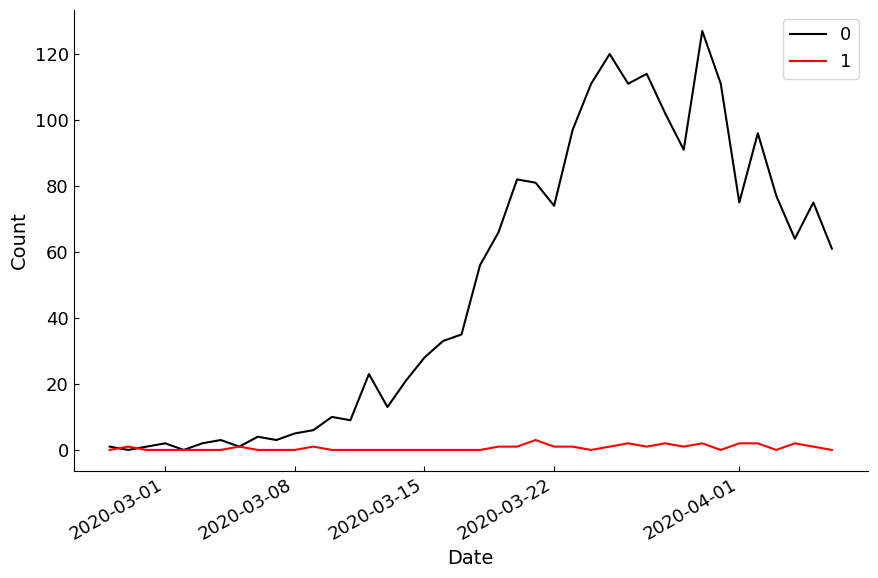

Count the number of data series in this chart.

2